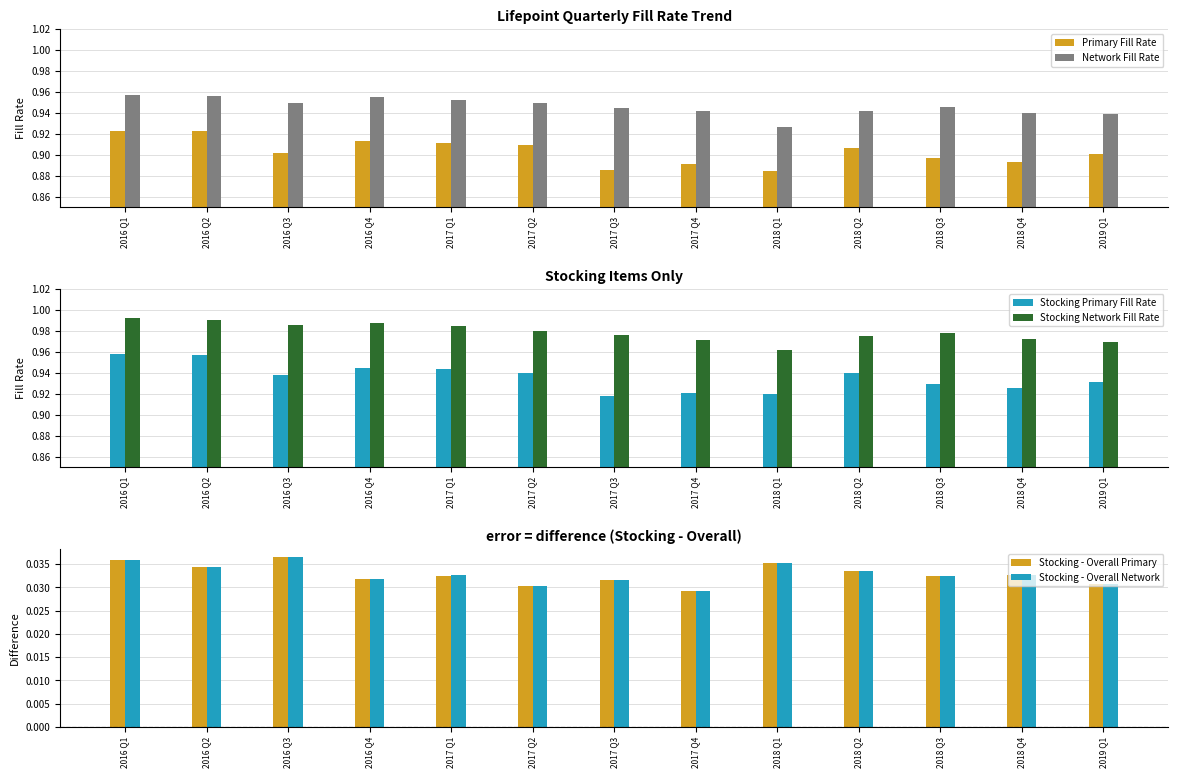

What is the total value across all series at 2018 Q1?

3.8